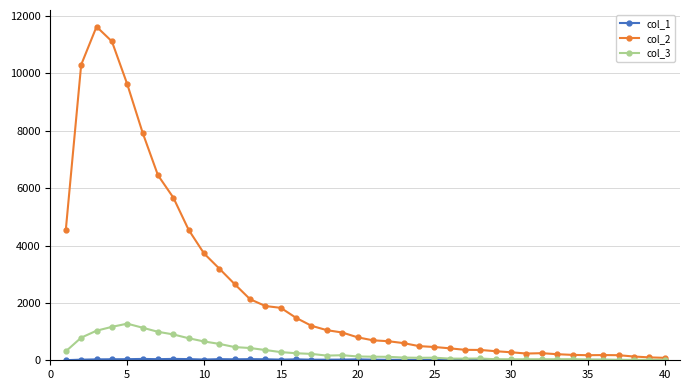

What is the greatest value displayed?

11631